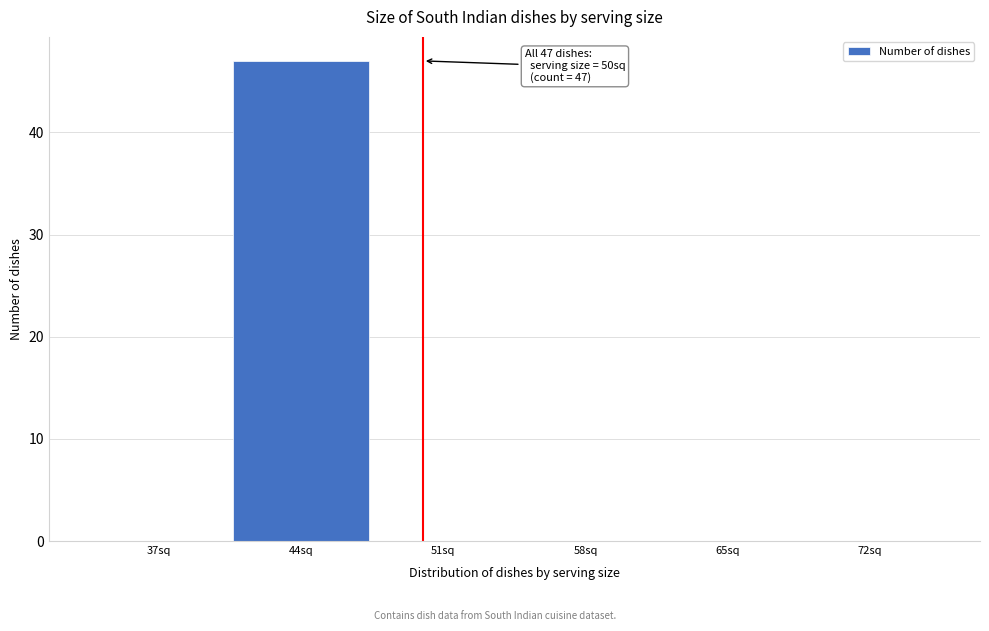

Reading left to right, extract all data points from this chart.

37sq=0	44sq=47	51sq=0	58sq=0	65sq=0	72sq=0